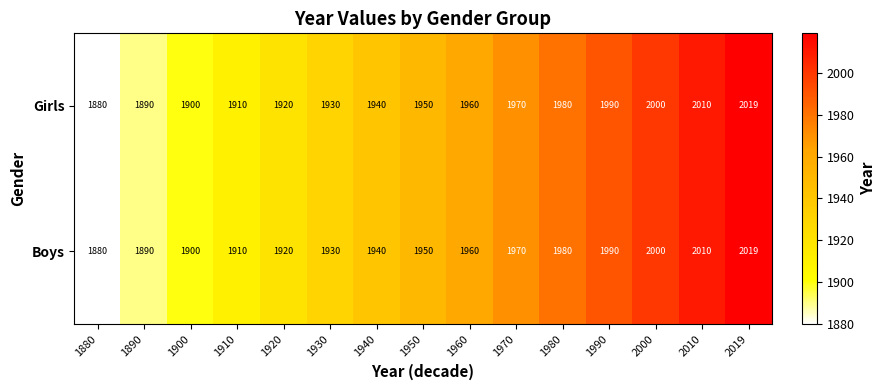

At which label is Girls closest to 1949?

1950